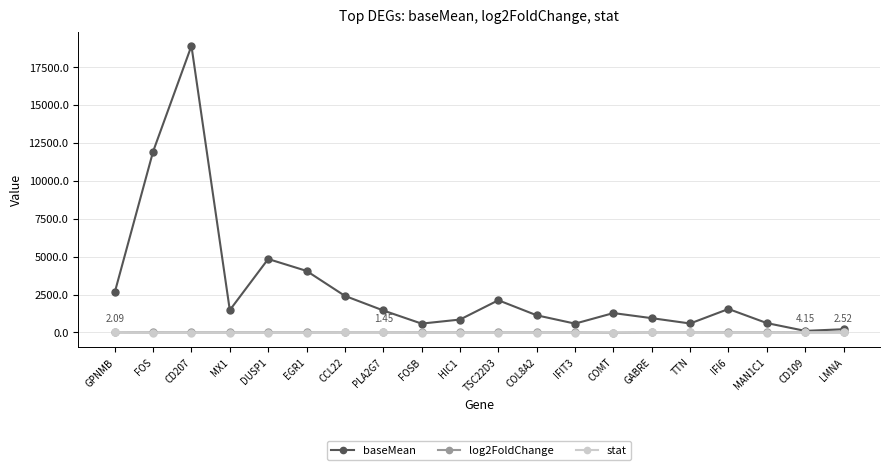

What is the label of the 16th point from the left?

TTN